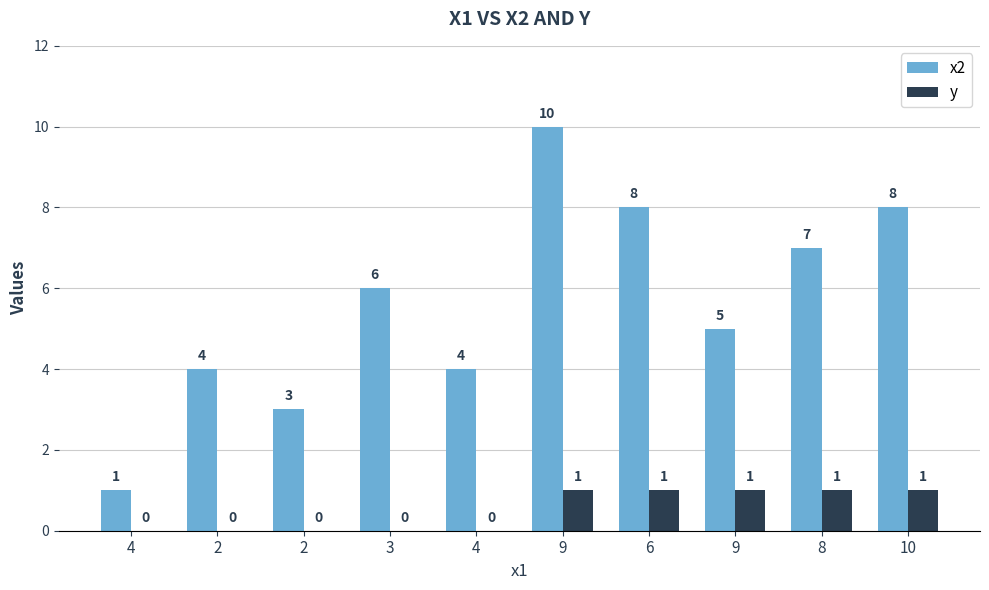

Are the bars horizontal?

No